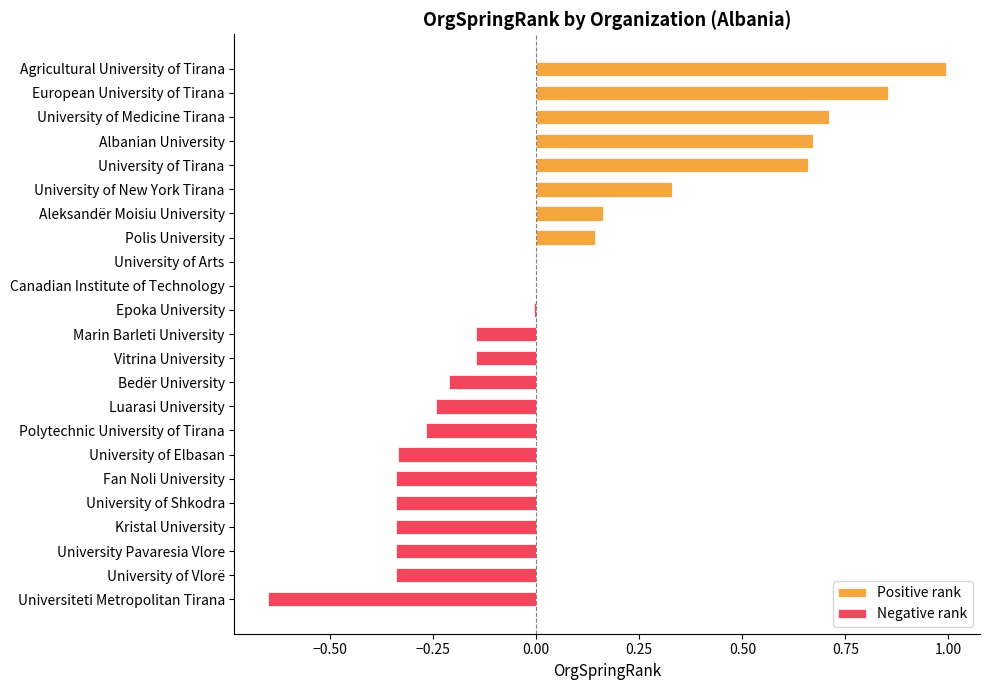

Which has a higher value, Epoka University or Bedër University?

Epoka University